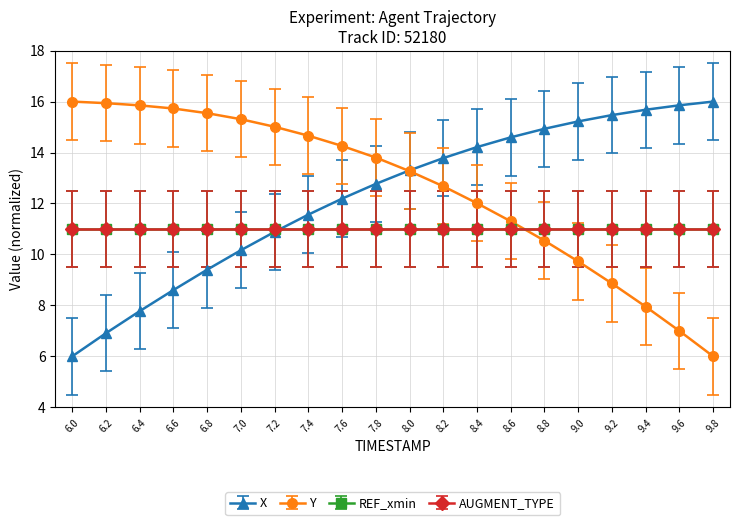

True or false: X has more than 1 points higher than both neighbors.

False